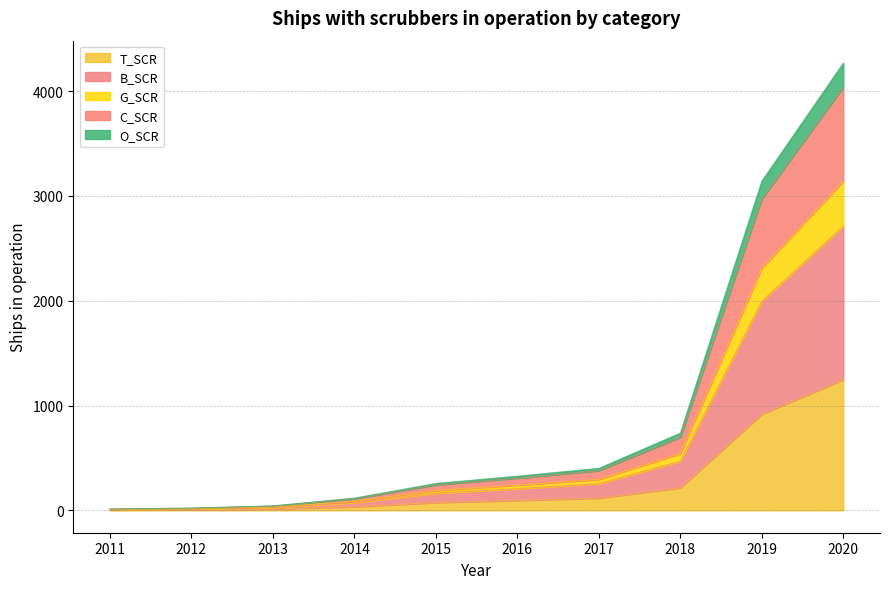

At which label is G_SCR closest to 2140?

2019